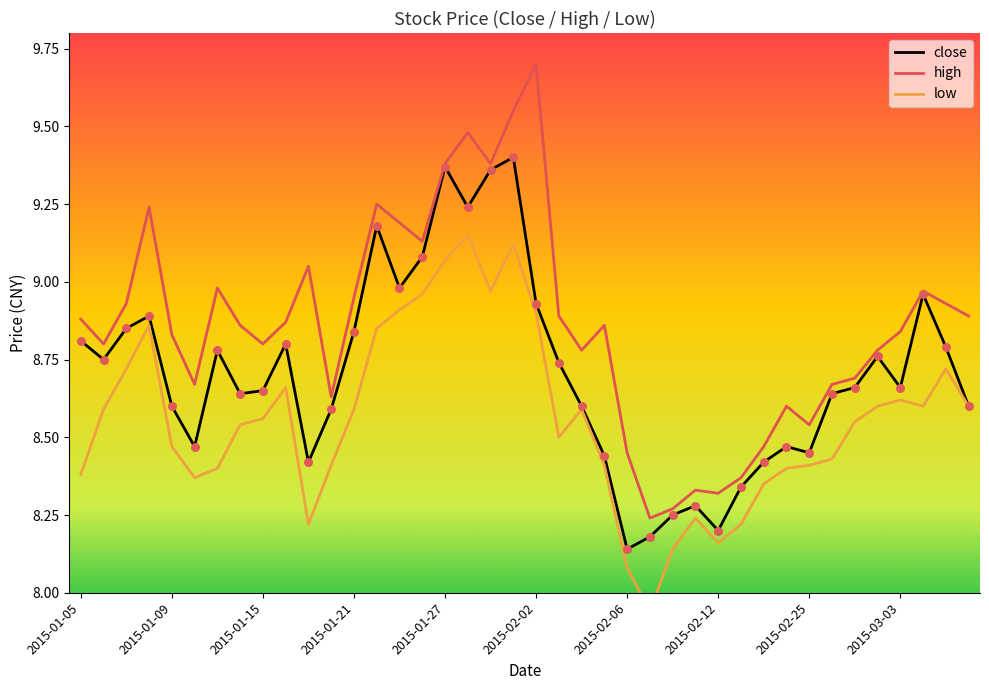

What is the total value across all series at 2015-01-30?

28.1